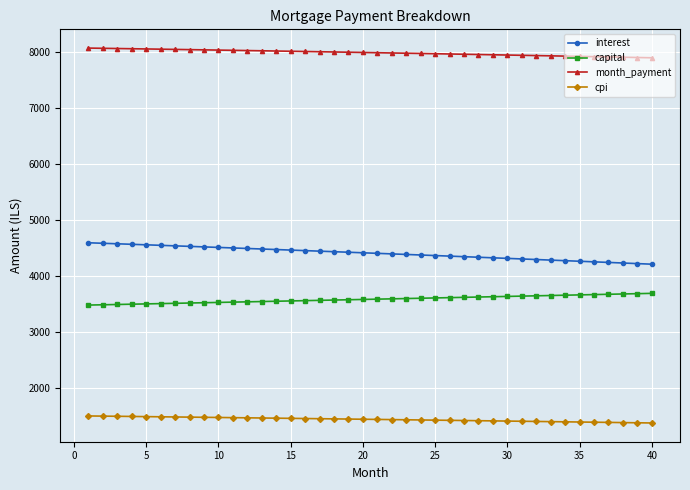

At how many categories does at least one series exceed 6097?

40